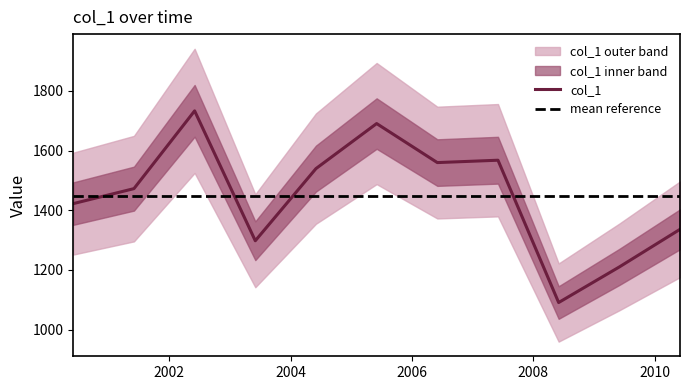

Does the chart have visible grid lines?

No